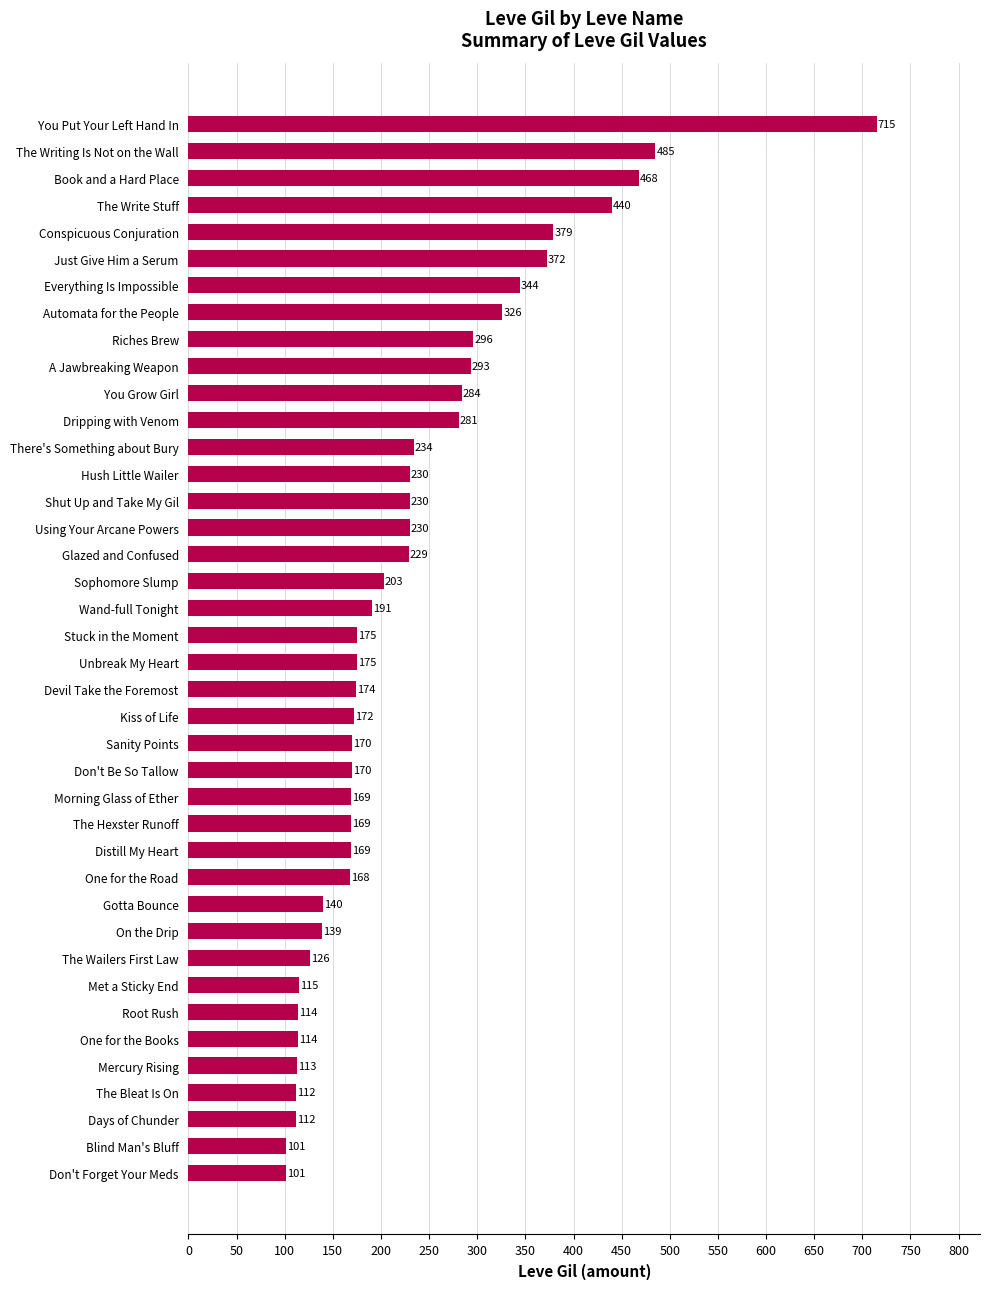

The chart shows a value of 170 at Don't Be So Tallow. True or false?

True